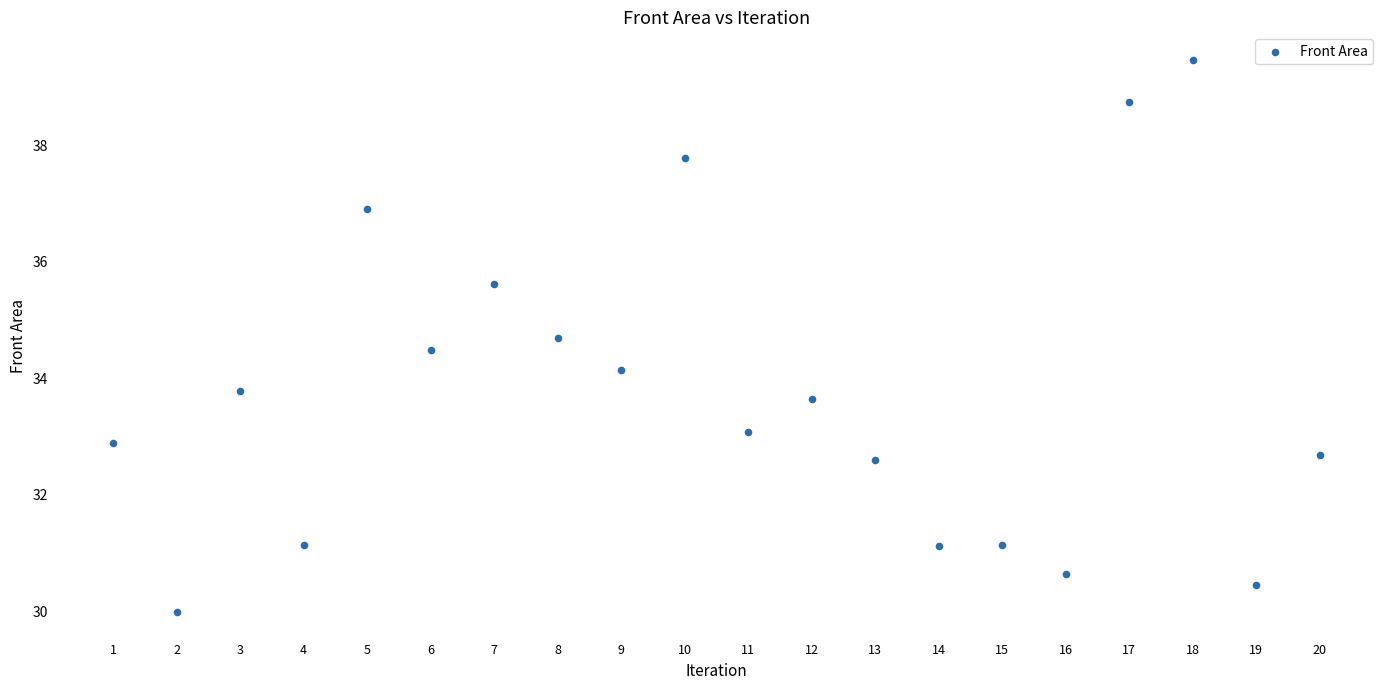

What is the range of Y values (max minus min)?

9.5